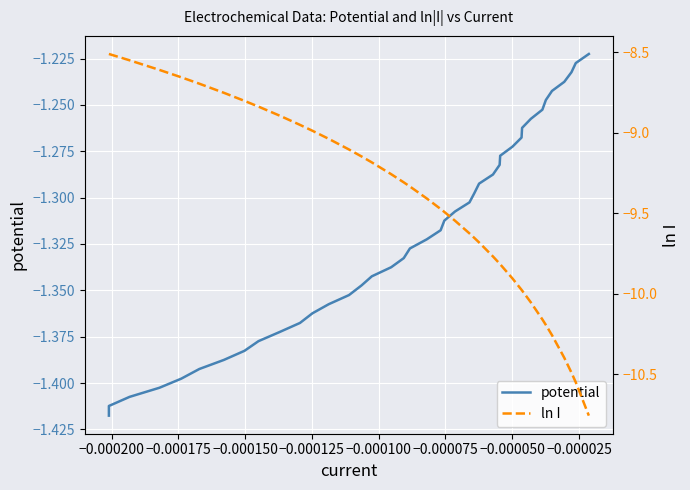

What is the total value across all series at −0.000200?

-9.9